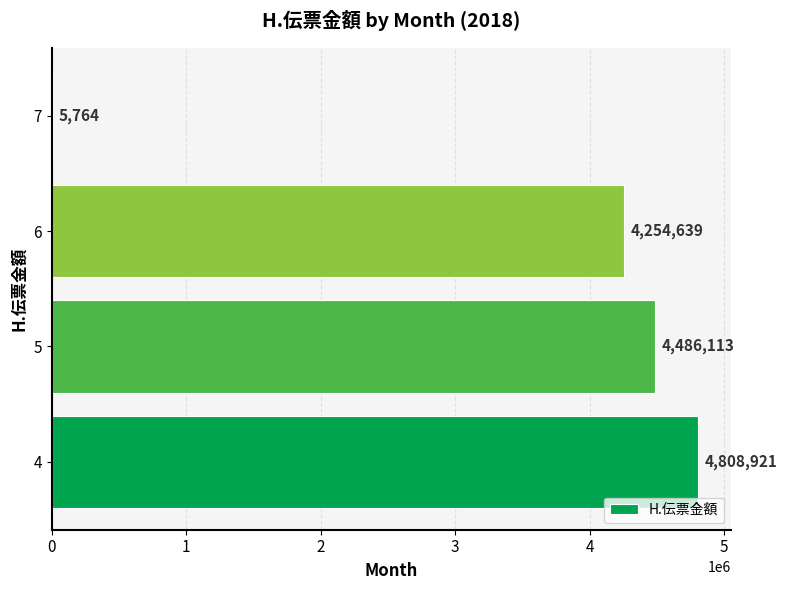

What is the maximum value shown in the chart?

4808921